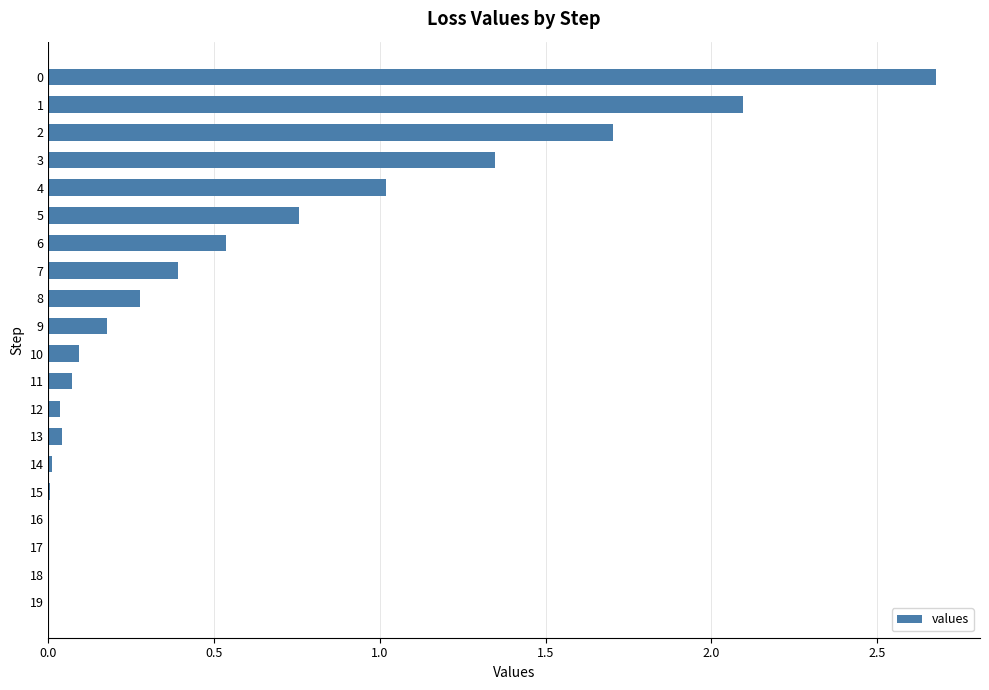

Are the bars grouped side by side (vs. stacked)?

No